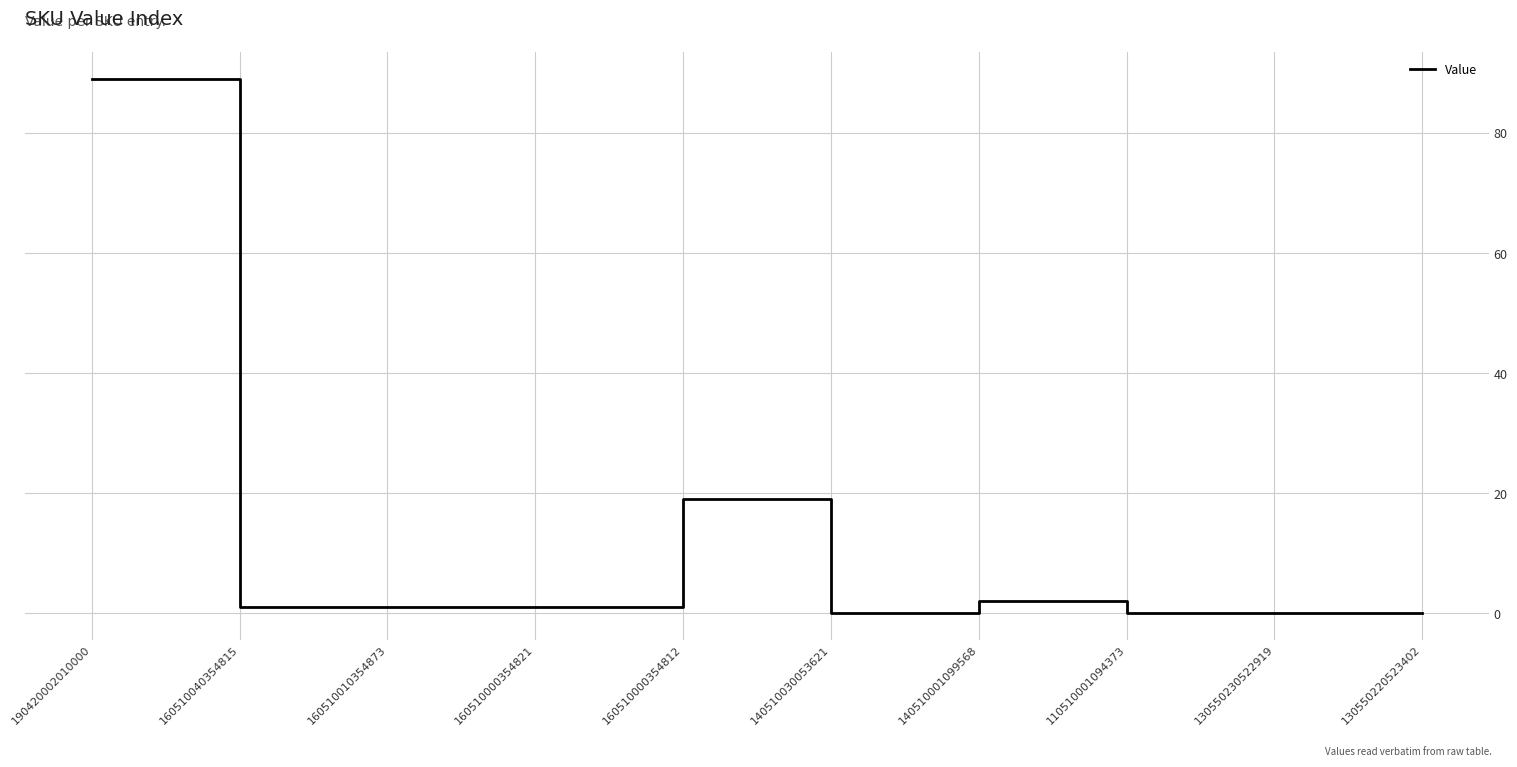

What is the difference between the maximum and minimum values?

89